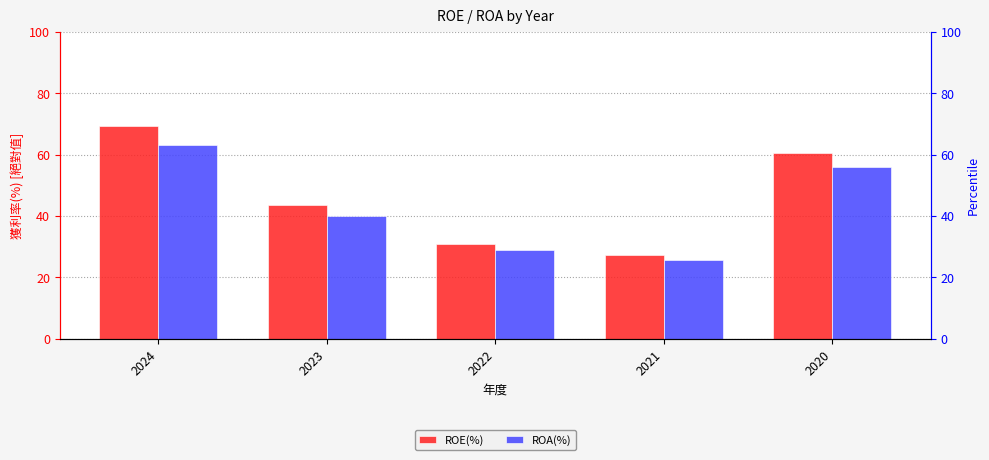

Between 2023 and 2022, which is larger?

2023